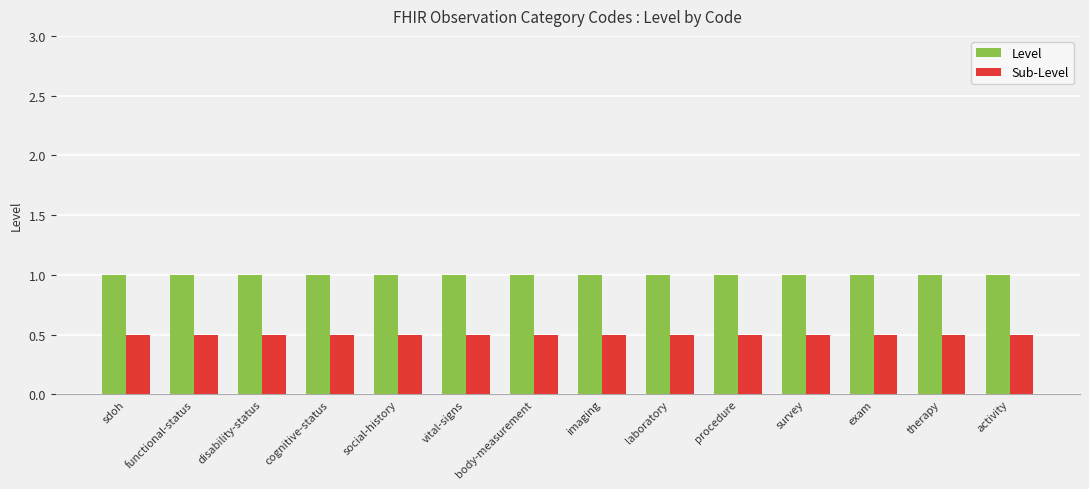

What is the minimum value shown in the chart?

0.5